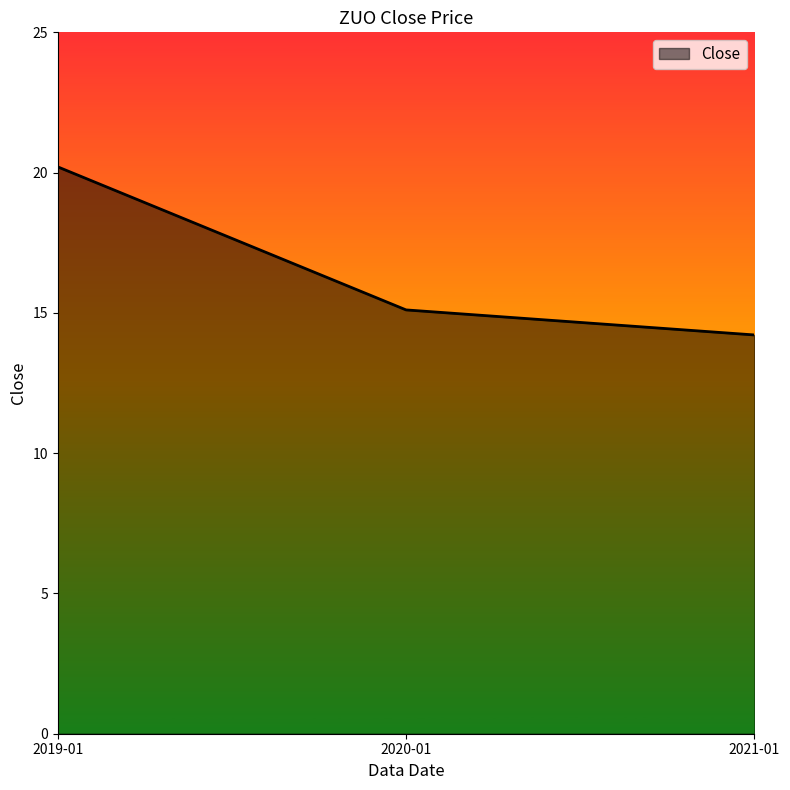

What is the change in value from 2019-01 to 2021-01?

-6.0